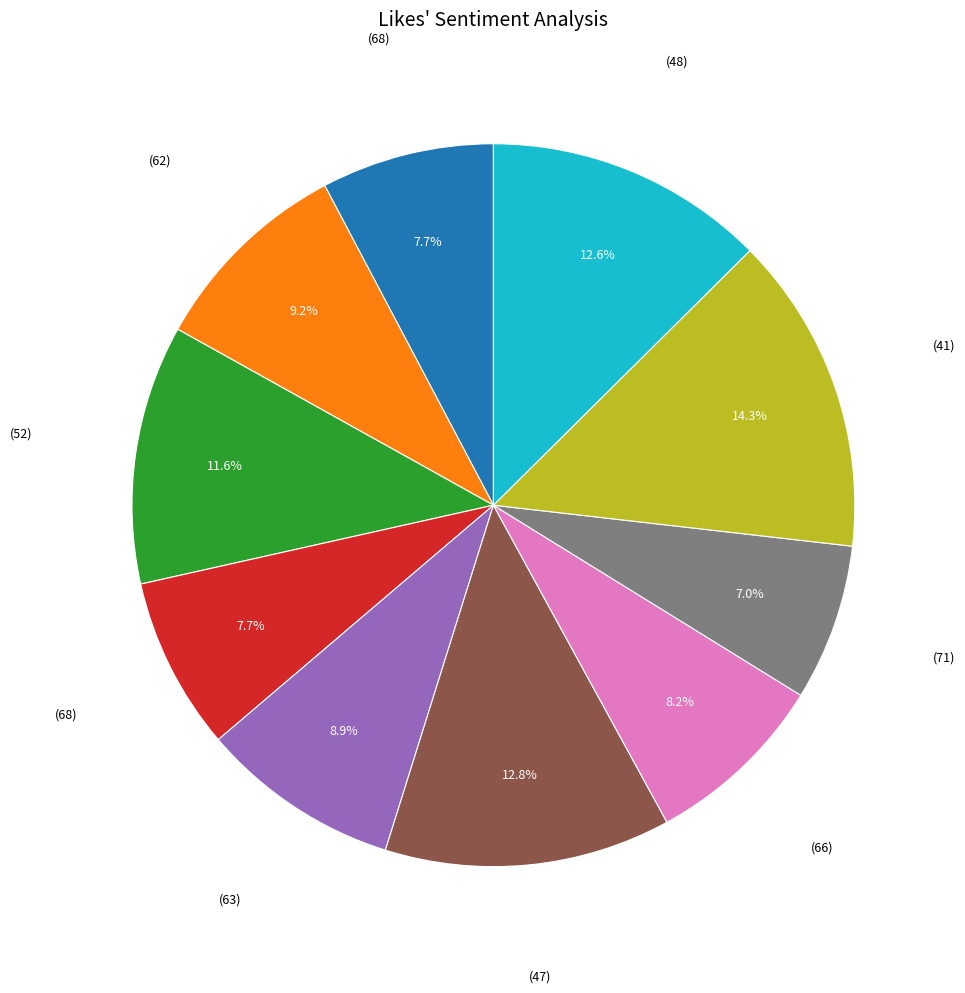

Is there a majority slice in this chart?

No